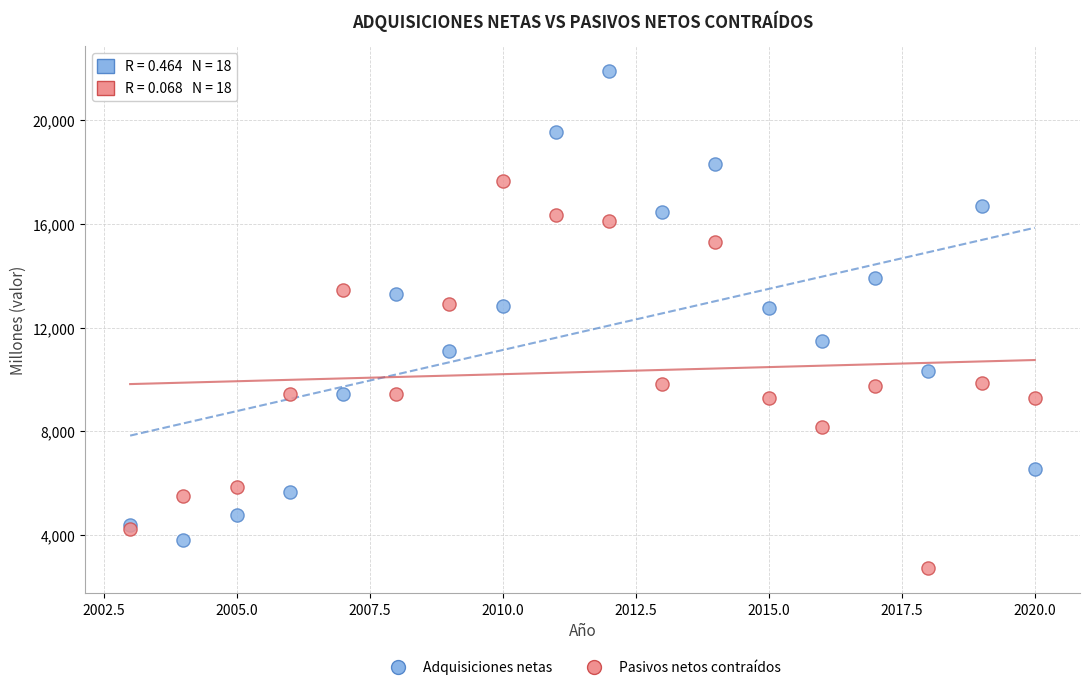

Which series has the widest spread of Y values?

Adquisiciones netas